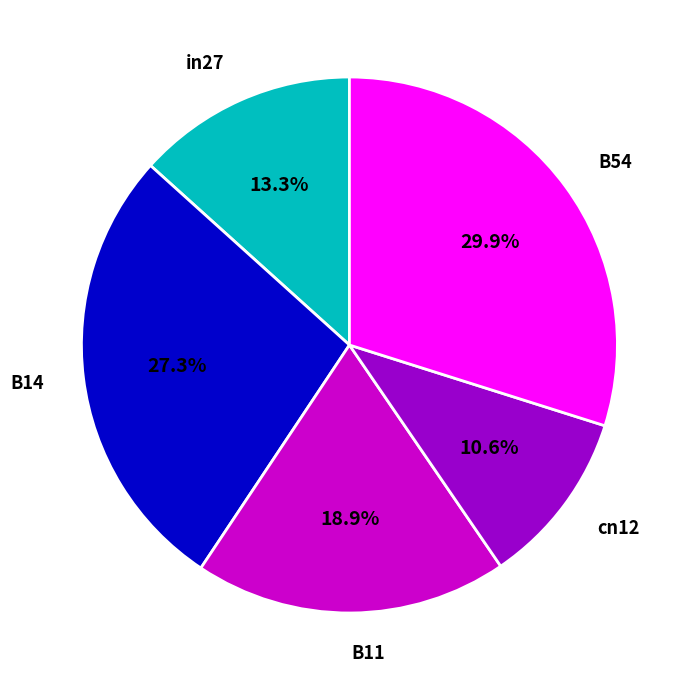

The B11 slice represents 31% of the pie. True or false?

False